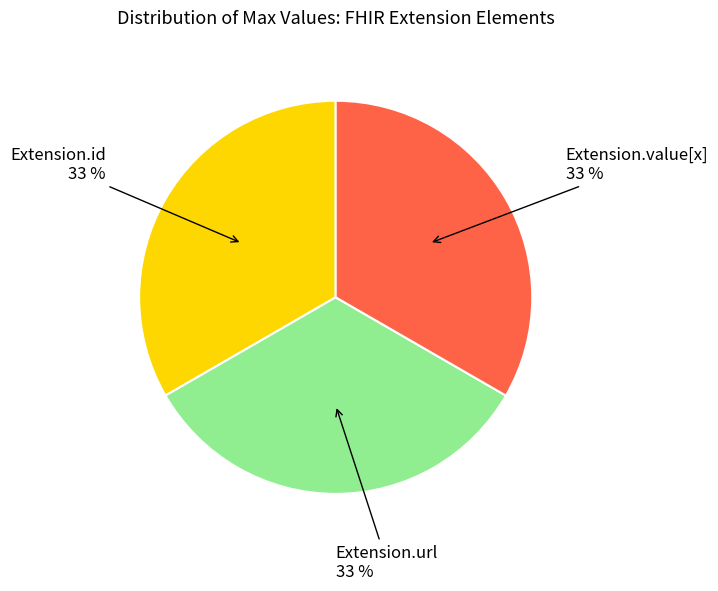

To the nearest percent, what is the average slice percentage?

33%